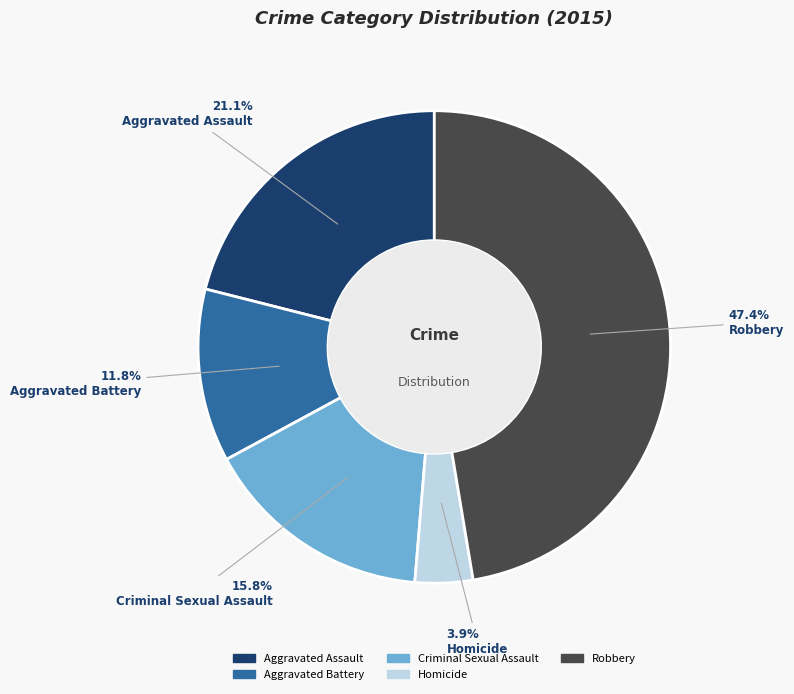

Is it true that Aggravated Assault is 21% of the pie?

True